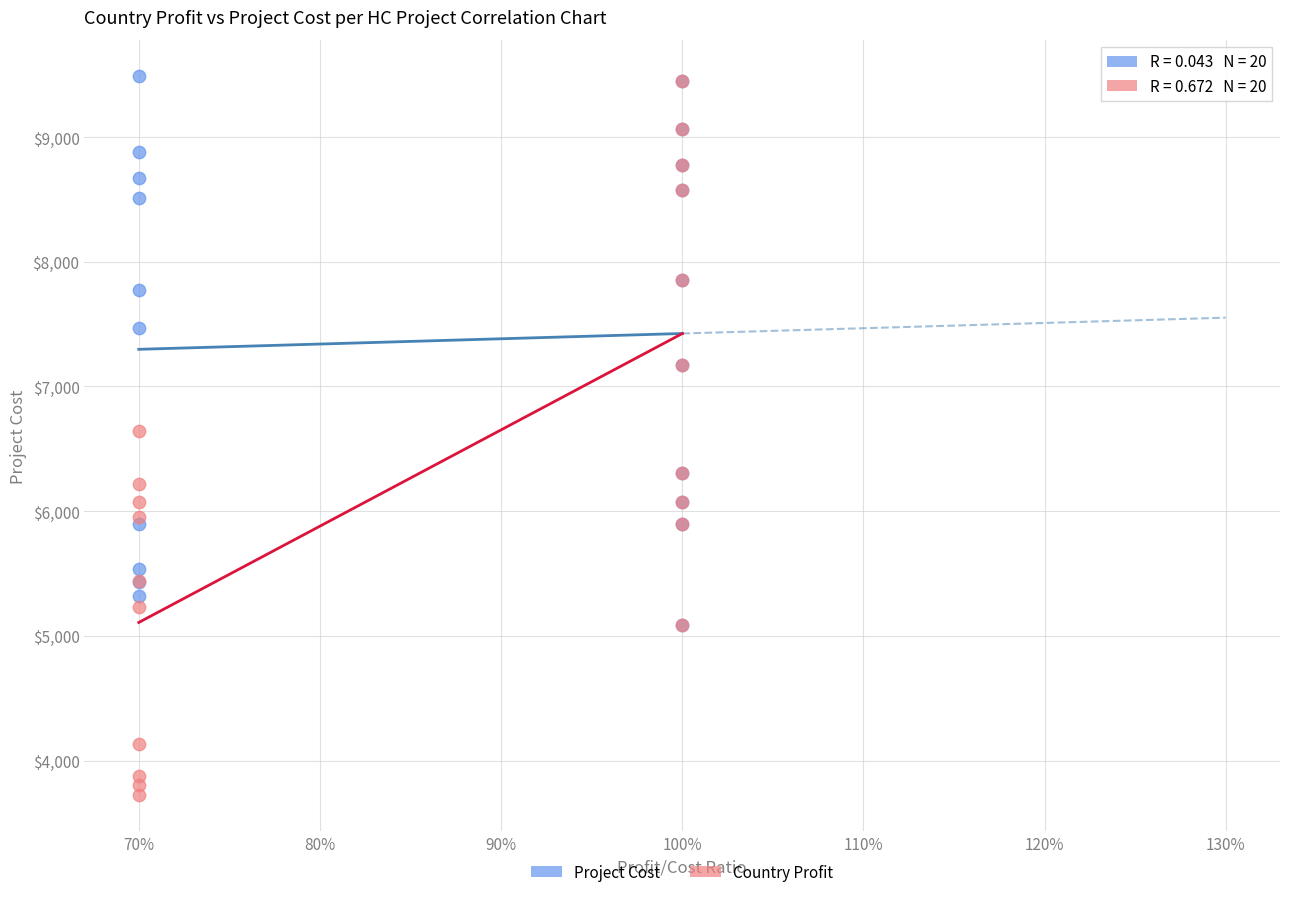

What are all the series names shown in the legend?

Project Cost, Country Profit